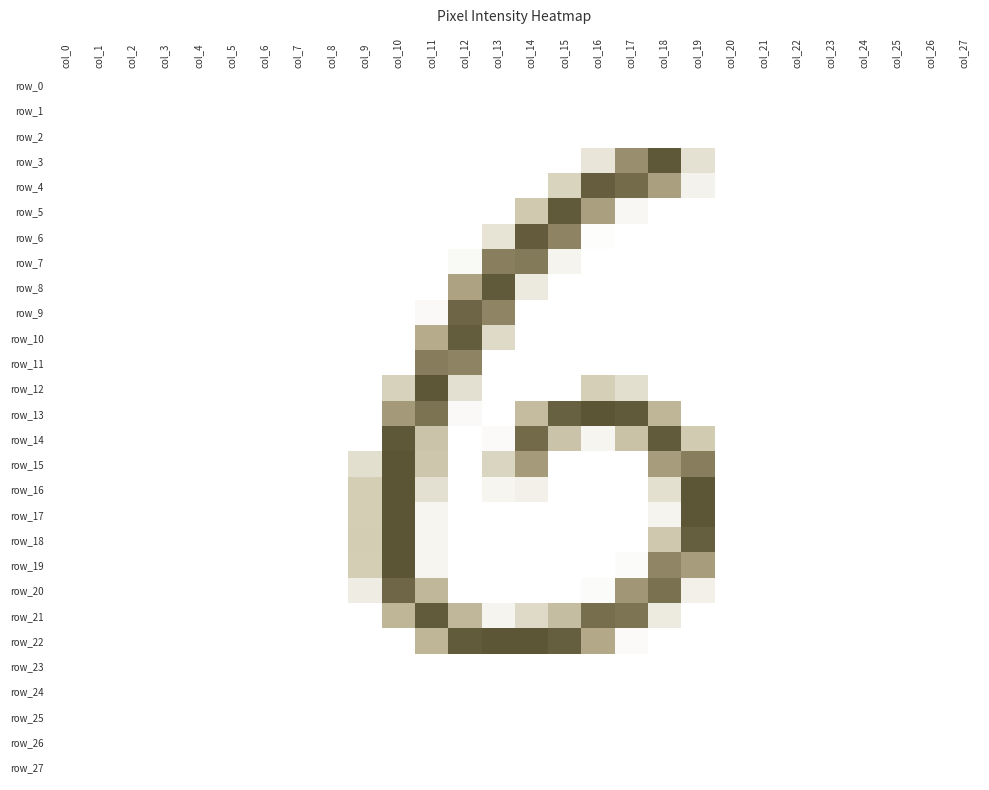

Is it true that row_10 equals 0 at col_22?

True